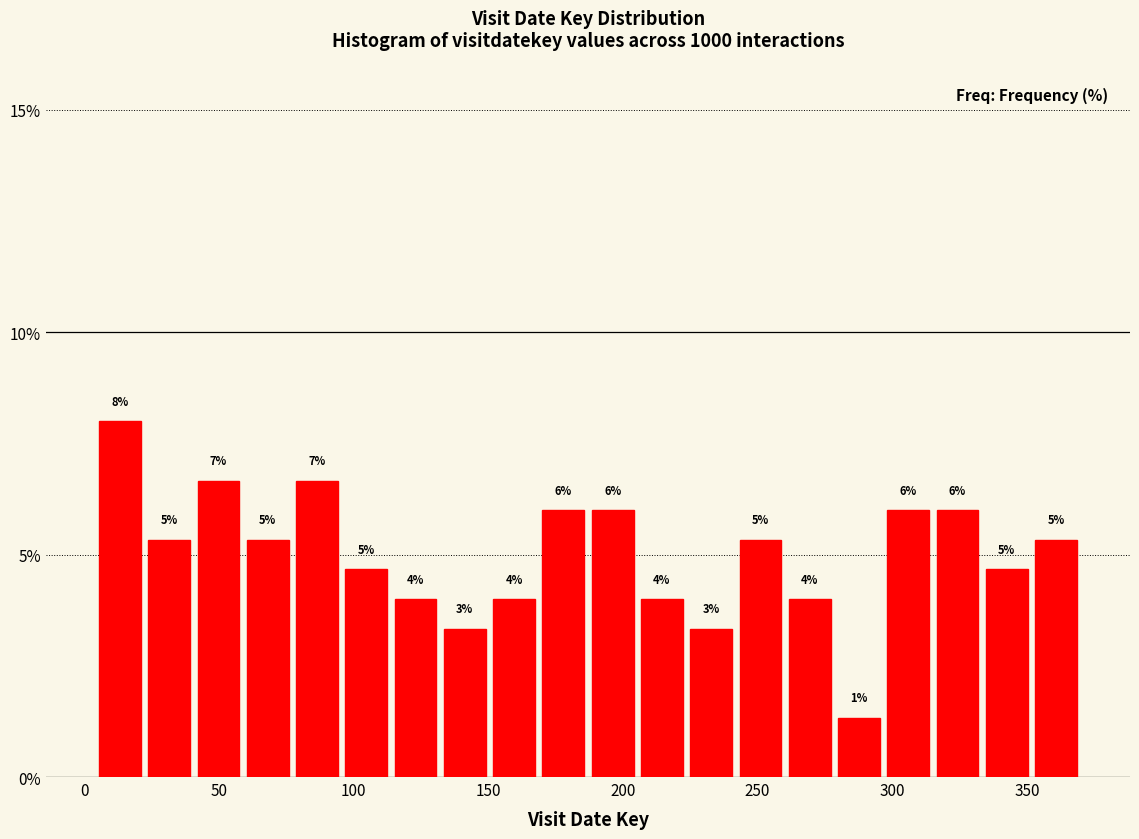

Read against the x-axis, roughly where is the centre of the tallest bar?

15